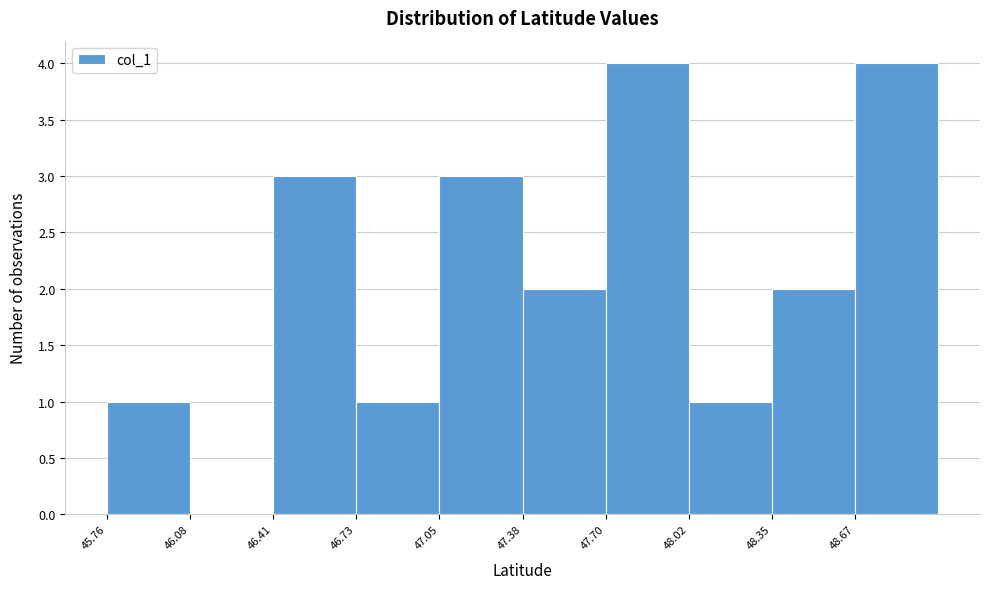

Reading left to right, transcribe this chart: for each bar, give the range it covers on the x-axis and its height. Neither the bar edges nor the heights are printed on the chart, so give them approximately, as read against the axes.

45.75 to 46.10: 1
46.10 to 46.40: 0
46.40 to 46.75: 3
46.75 to 47.05: 1
47.05 to 47.40: 3
47.40 to 47.70: 2
47.70 to 48.00: 4
48.00 to 48.35: 1
48.35 to 48.65: 2
48.65 to 49.00: 4